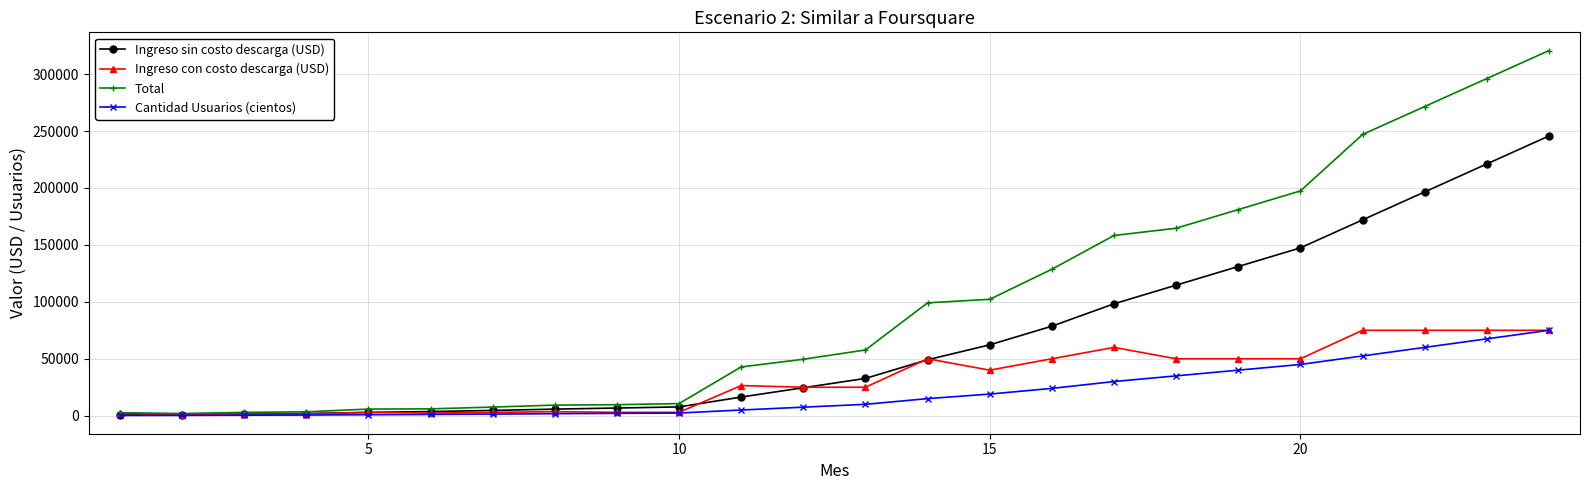

What is the highest value of the Total series?

320700.0